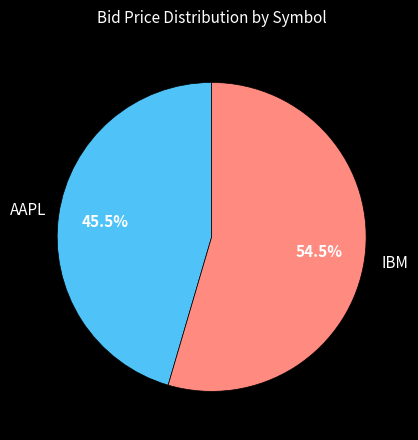

Is there any slice that represents more than half of the pie?

Yes